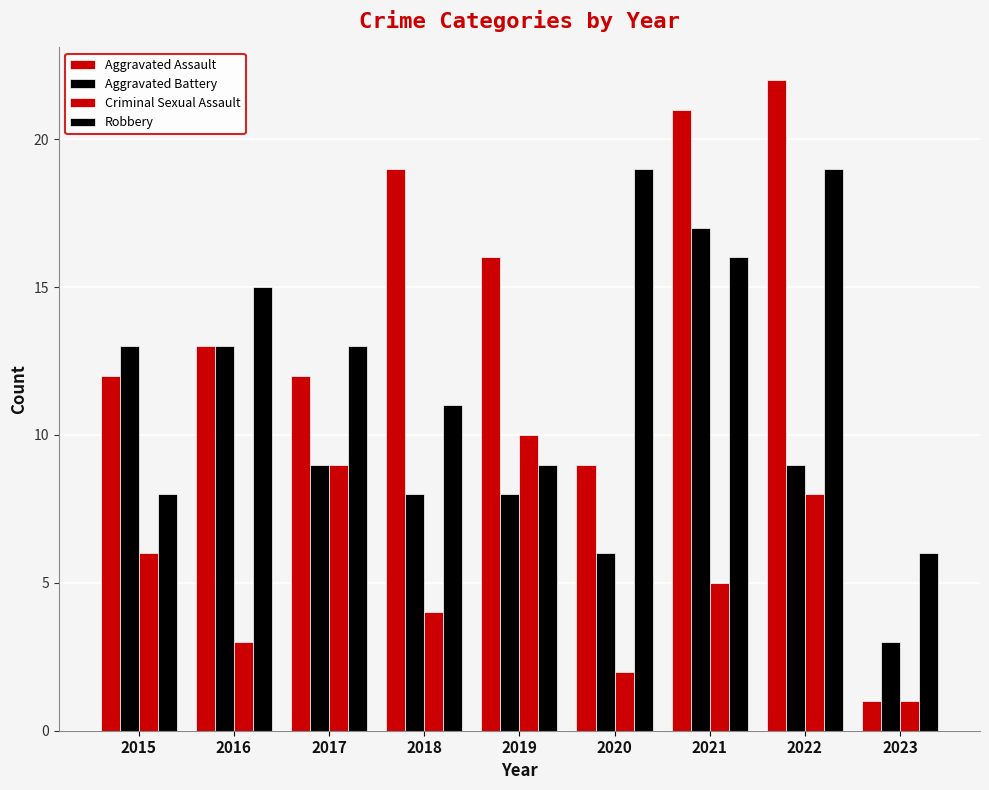

What is the sum of the Robbery values at 2019 and 2020?

28